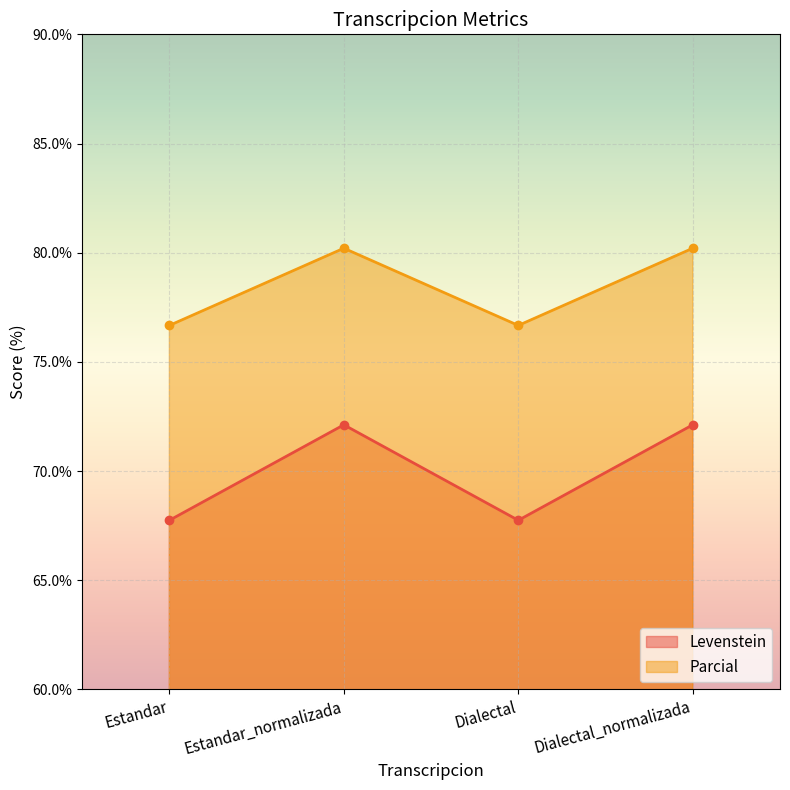

Reading left to right, transcribe all the data shown in this chart.

Levenstein: 67.7	72.1	67.7	72.1
Parcial: 76.7	80.2	76.7	80.2